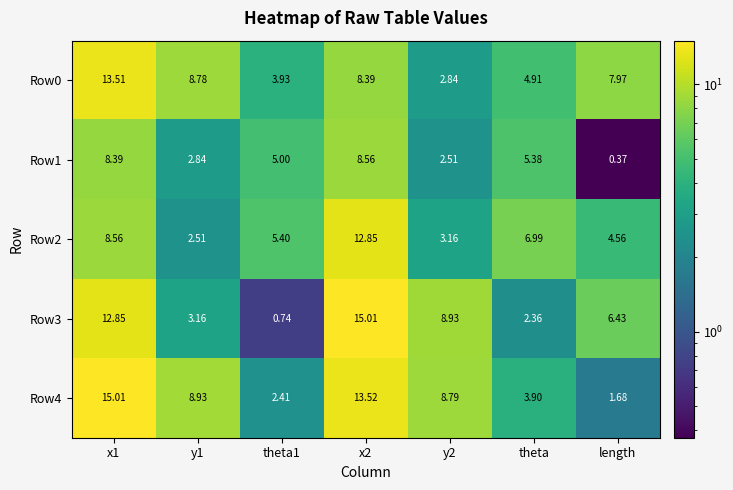

Rank the series at x1 from lowest to highest value.

Row1, Row2, Row3, Row0, Row4